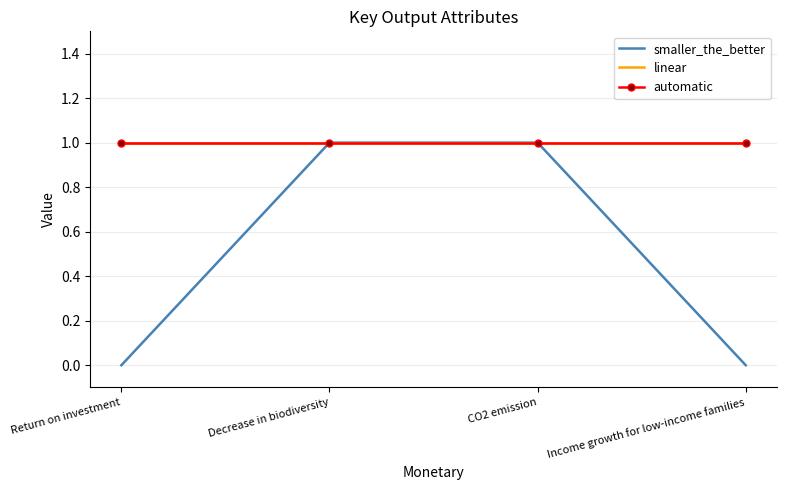

What is the sum of all linear values?

4